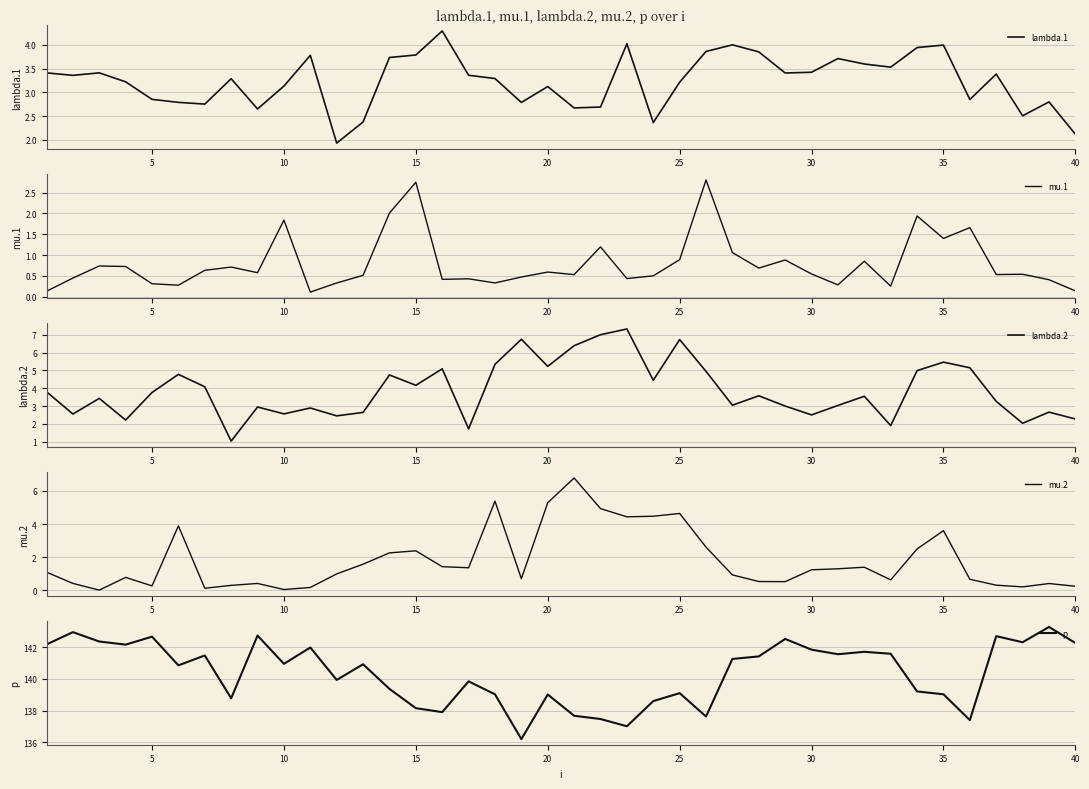

True or false: mu.1 and lambda.1 cross at least once.

False